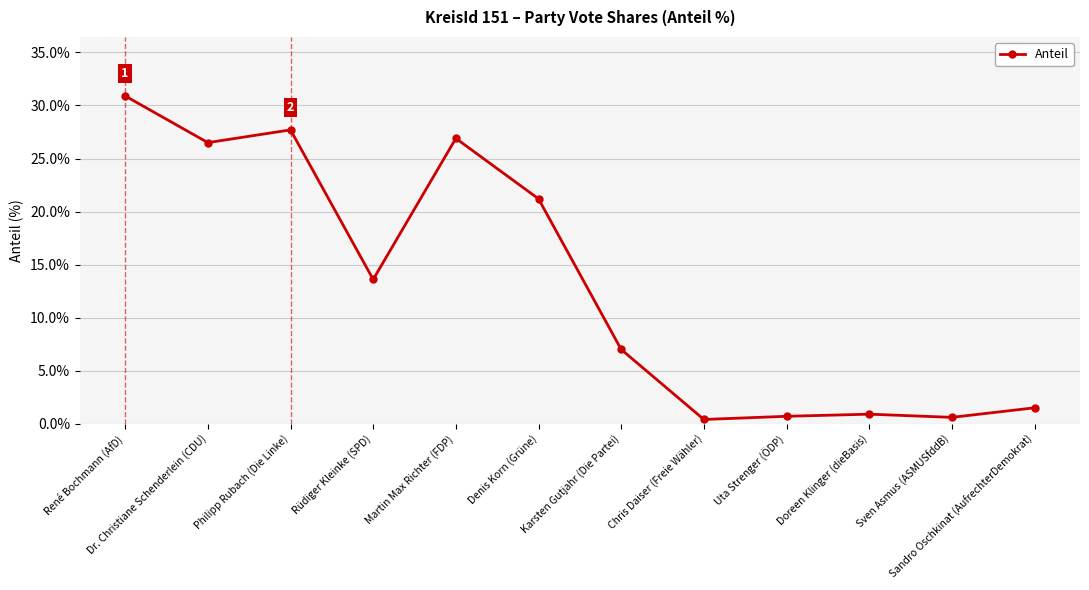

What position from the right is Sven Asmus (ASMUSfddB)?

2